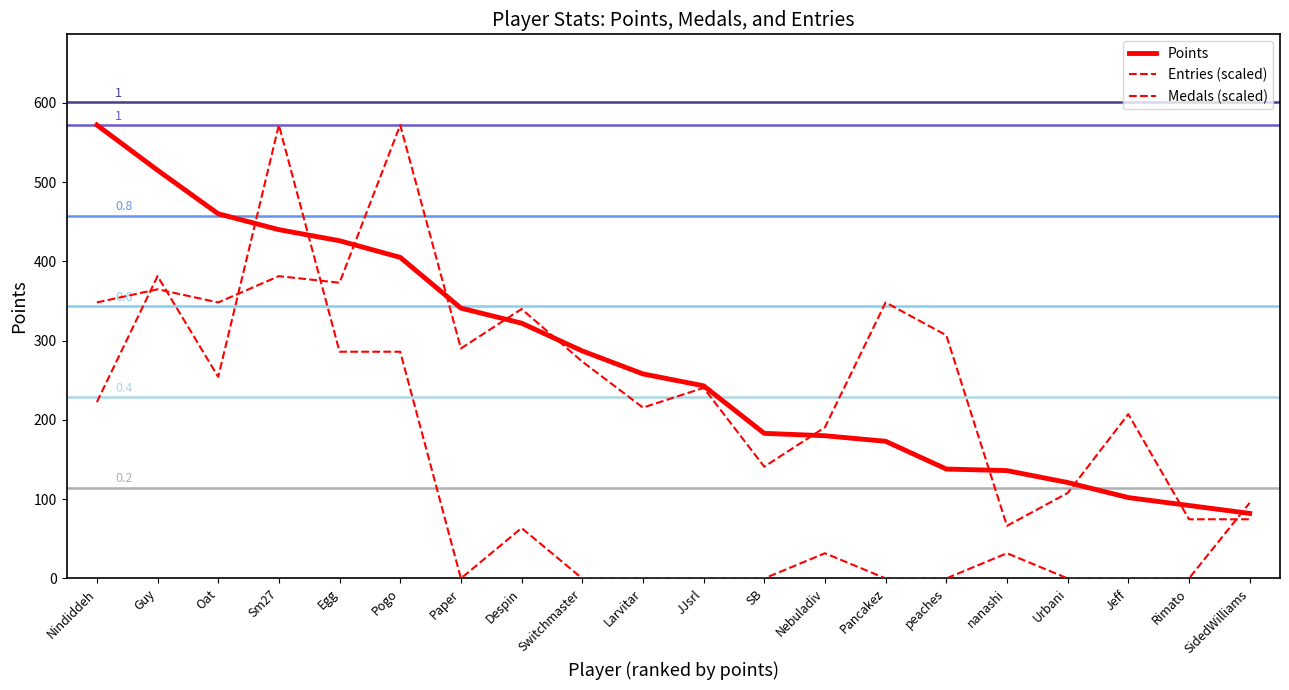

What is the label of the 5th point from the left?

Egg